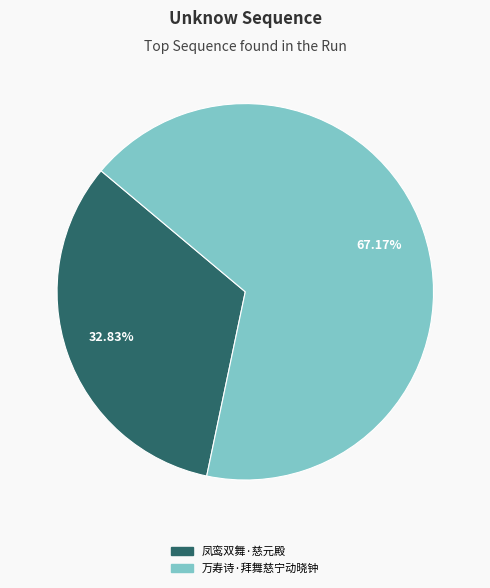

Which category has the smallest portion of the pie?

凤鸾双舞·慈元殿